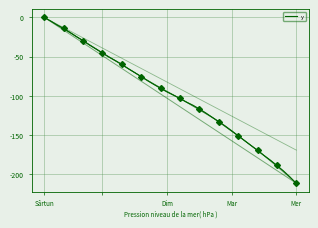

True or false: the data has more than 1 interior local peaks.

False